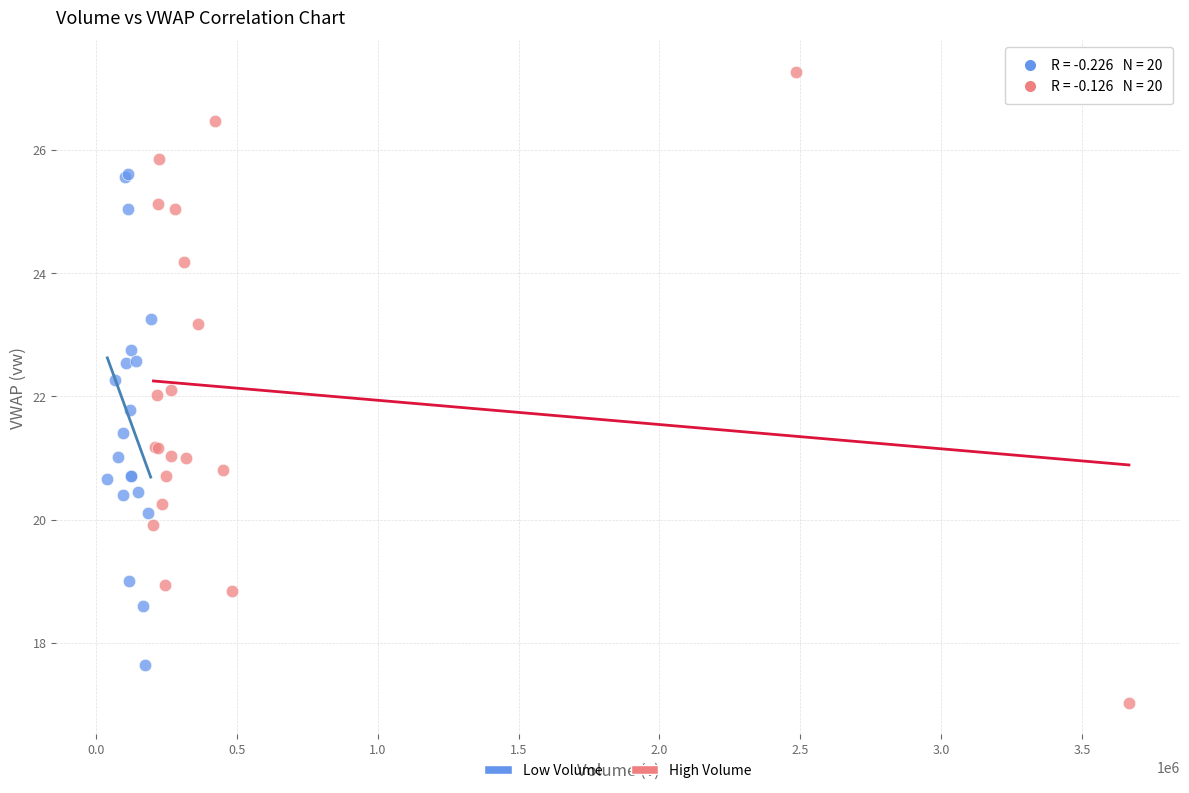

Which series contains the highest Y value?

High Volume